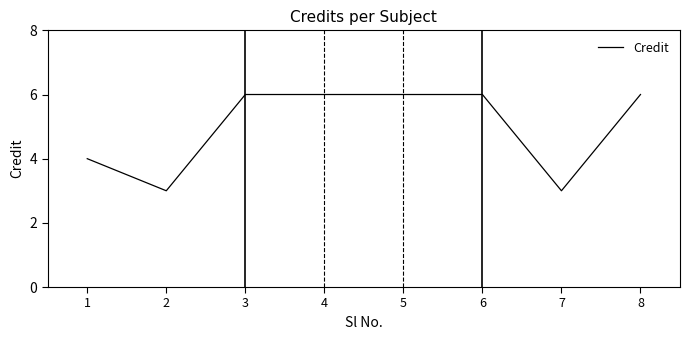

Approximately how many times larger is the value at 4 compared to 7?

2.0